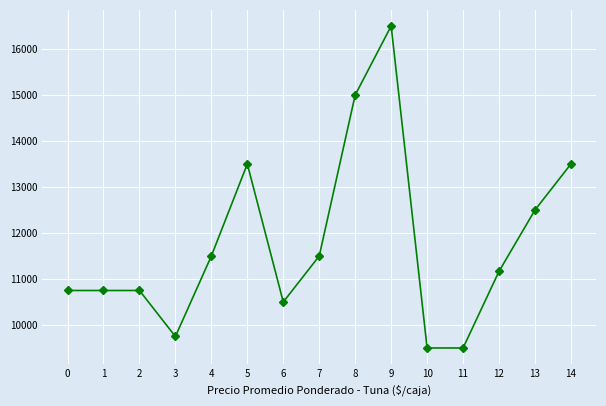

What is the sum of all values?

176666.7